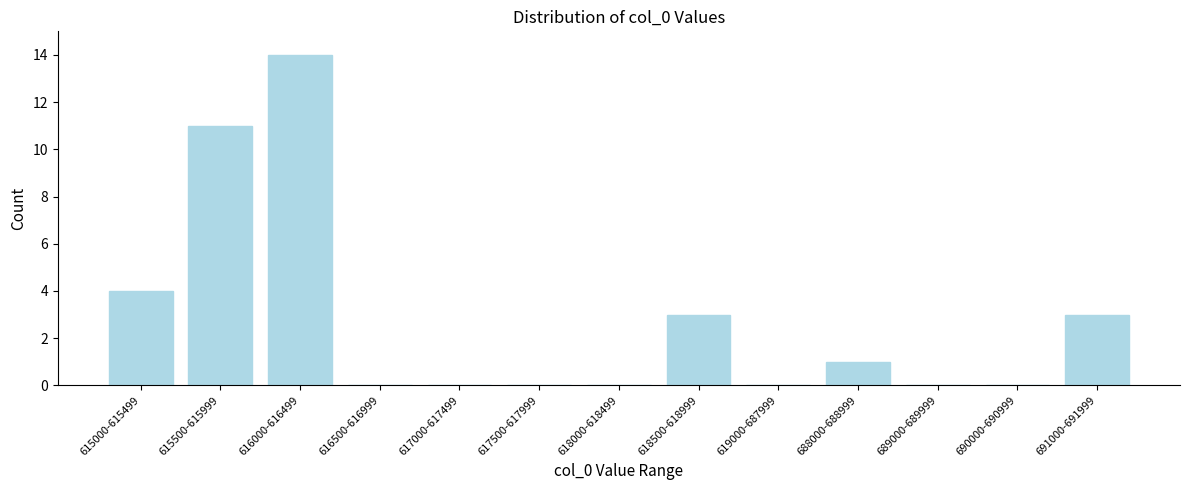

Reading left to right, list all the values displayed in this chart.

615000-615499=4	615500-615999=11	616000-616499=14	616500-616999=0	617000-617499=0	617500-617999=0	618000-618499=0	618500-618999=3	619000-687999=0	688000-688999=1	689000-689999=0	690000-690999=0	691000-691999=3